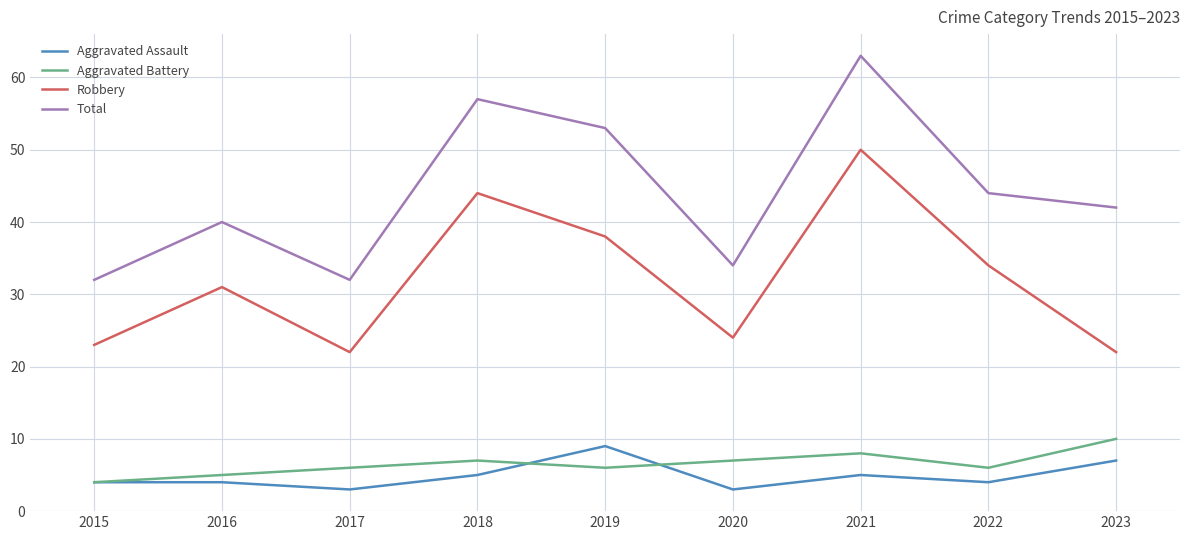

What value does the Robbery series have at 2015?

23